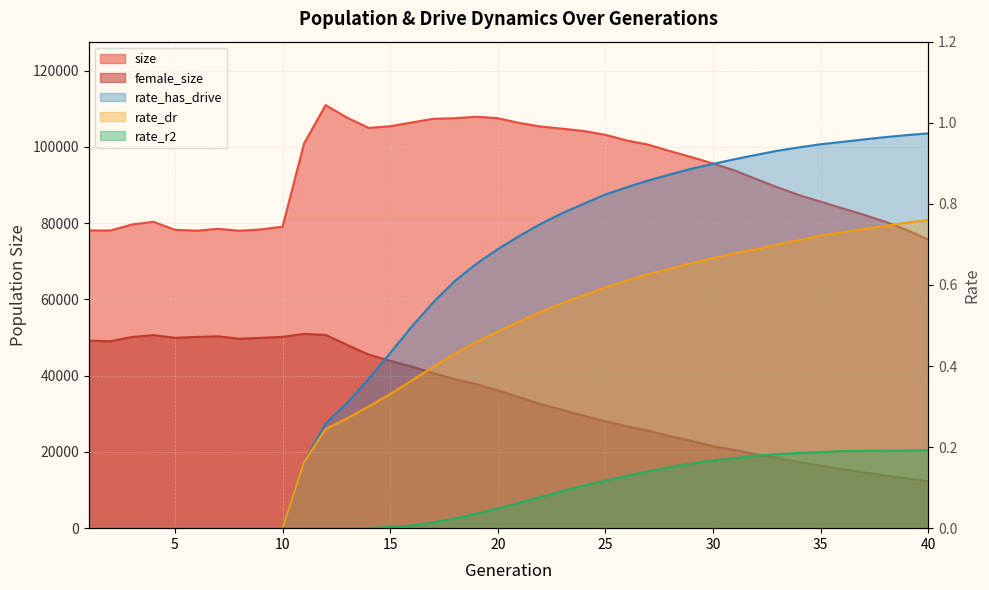

True or false: rate_has_drive and rate_dr cross at least once.

False